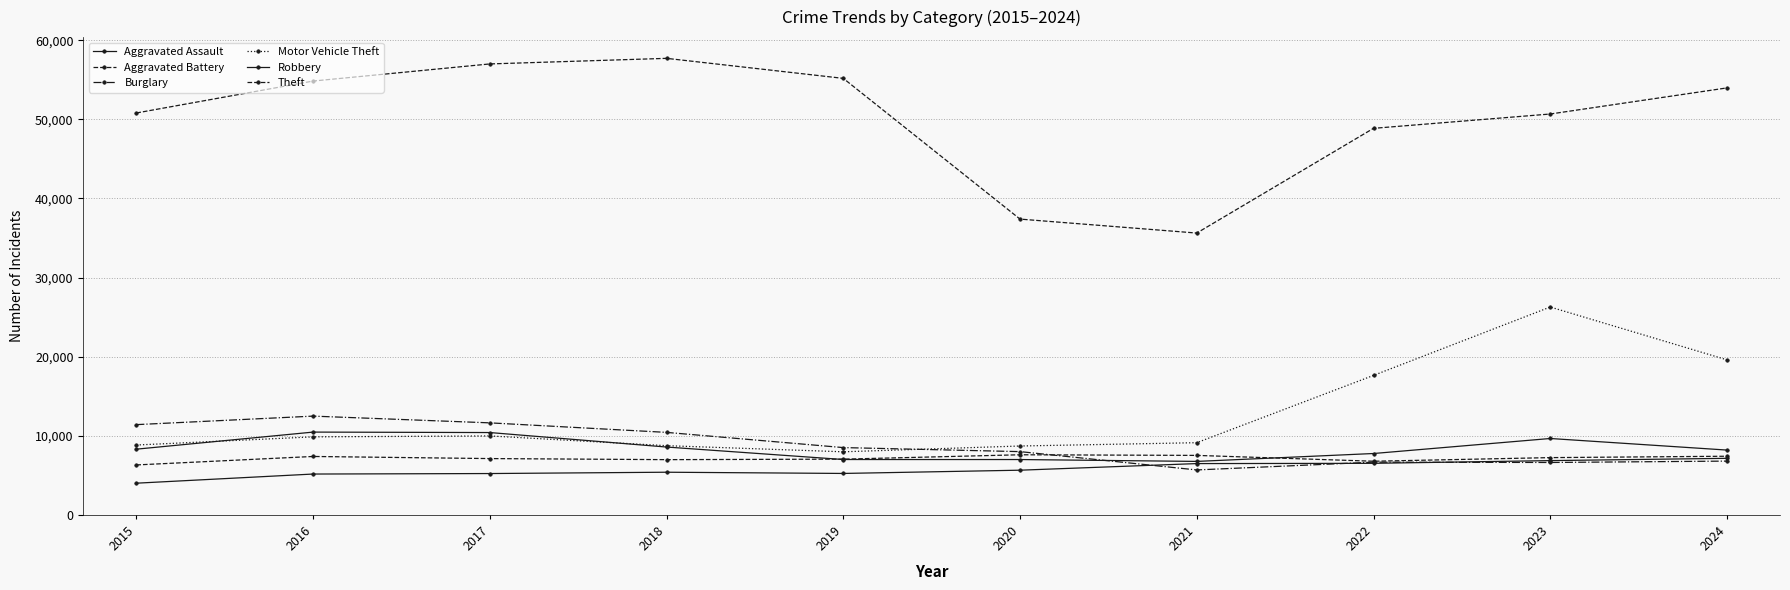

What is the sum of the Burglary values at 2024 and 2018?

17225